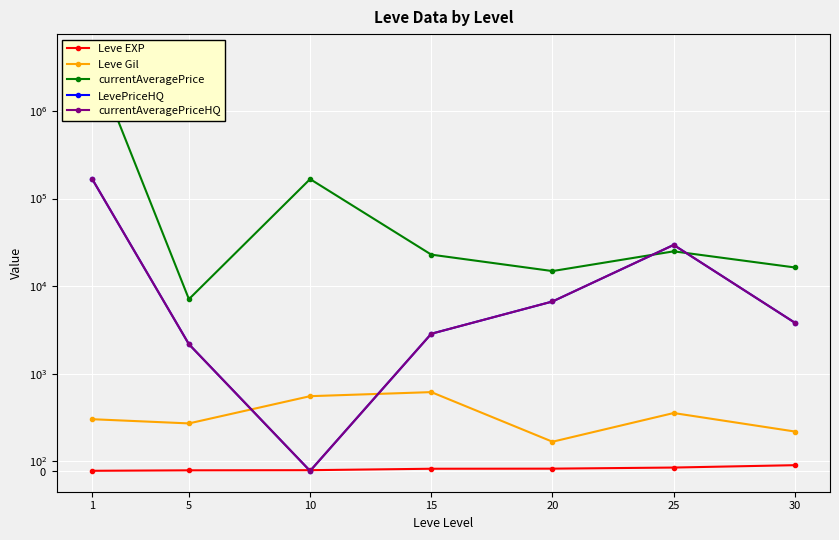

What is the difference between the second highest and second lowest values in the LevePriceHQ series?

27332.3